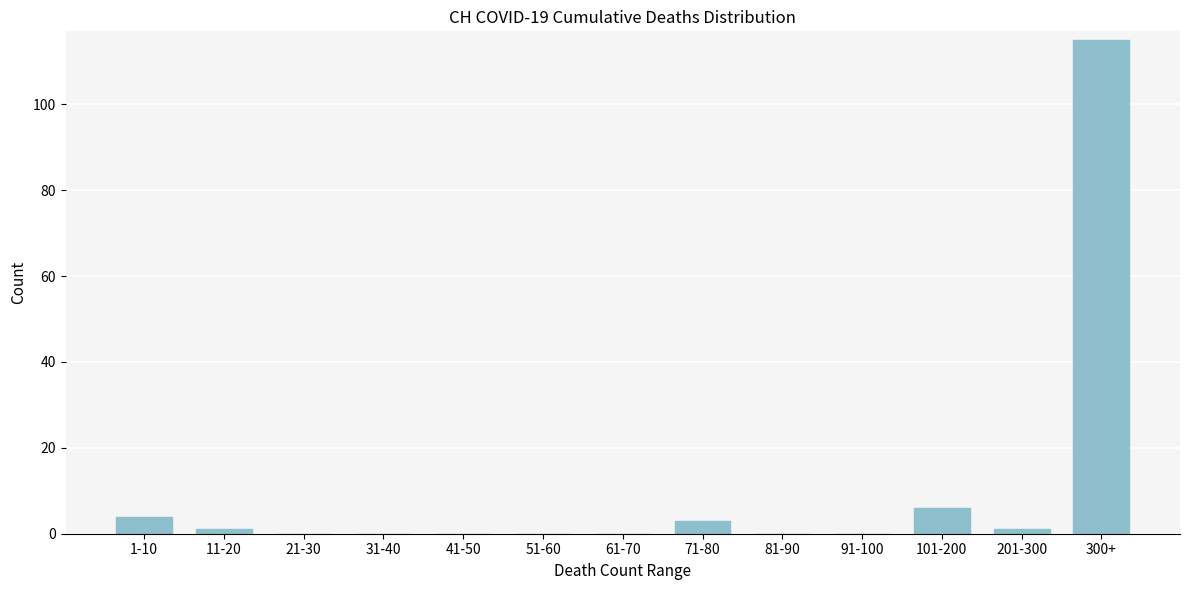

Reading left to right, what are all the values shown in this chart?

1-10=4	11-20=1	21-30=0	31-40=0	41-50=0	51-60=0	61-70=0	71-80=3	81-90=0	91-100=0	101-200=6	201-300=1	300+=115